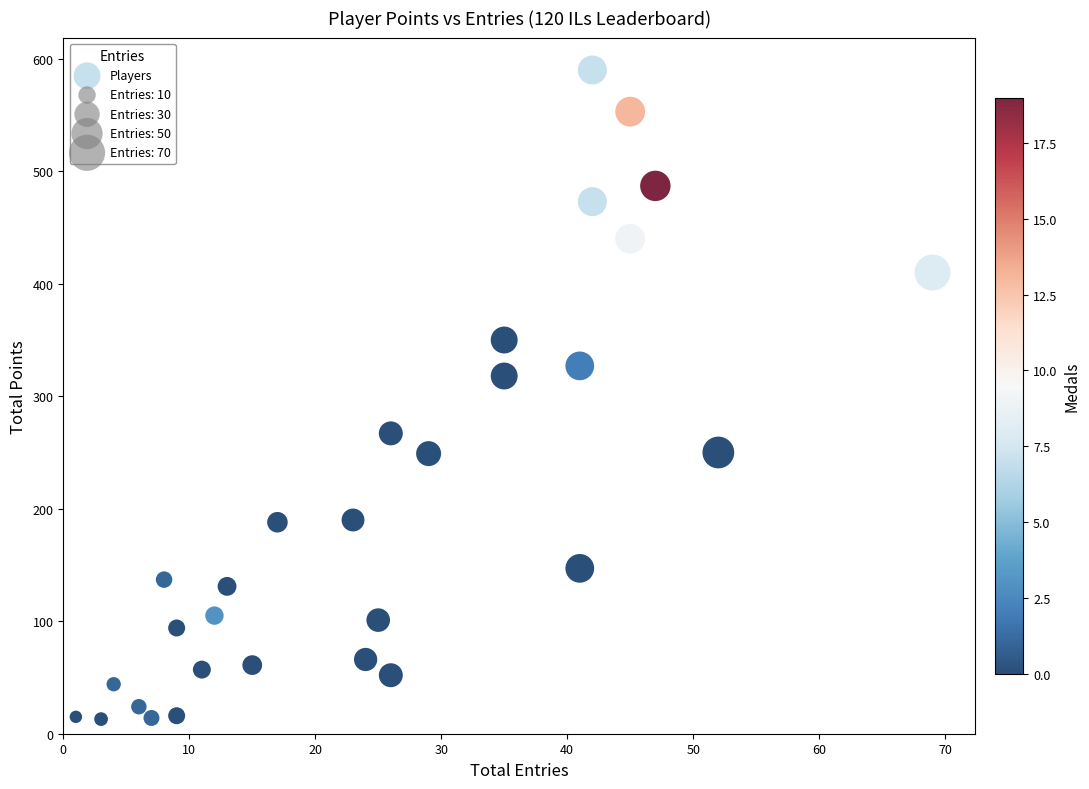

What is the range of X values (max minus min)?

68